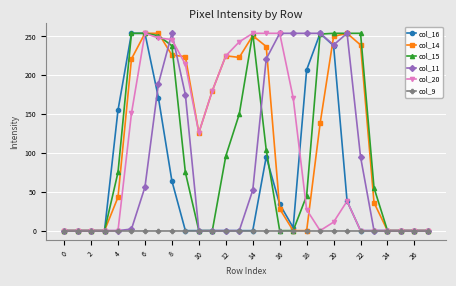

What is the maximum value for col_15?

254